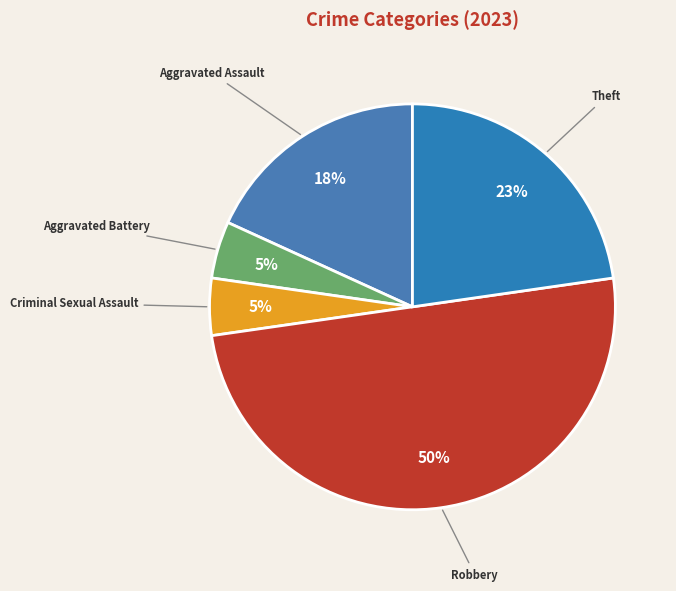

Is it true that Criminal Sexual Assault is 5% of the pie?

True